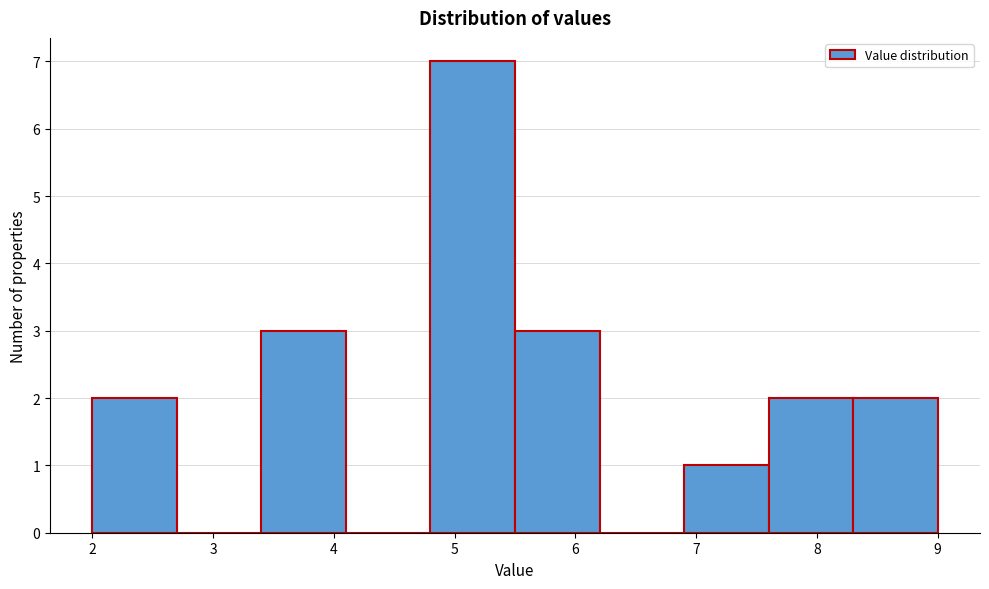

Reading left to right, list every bar in this chart as the range it spans on the x-axis followed by its height. The values are not printed on the chart, so give them approximately, as read against the axis.

2.0 to 2.7: 2
2.7 to 3.4: 0
3.4 to 4.1: 3
4.1 to 4.8: 0
4.8 to 5.5: 7
5.5 to 6.2: 3
6.2 to 6.9: 0
6.9 to 7.6: 1
7.6 to 8.3: 2
8.3 to 9.0: 2